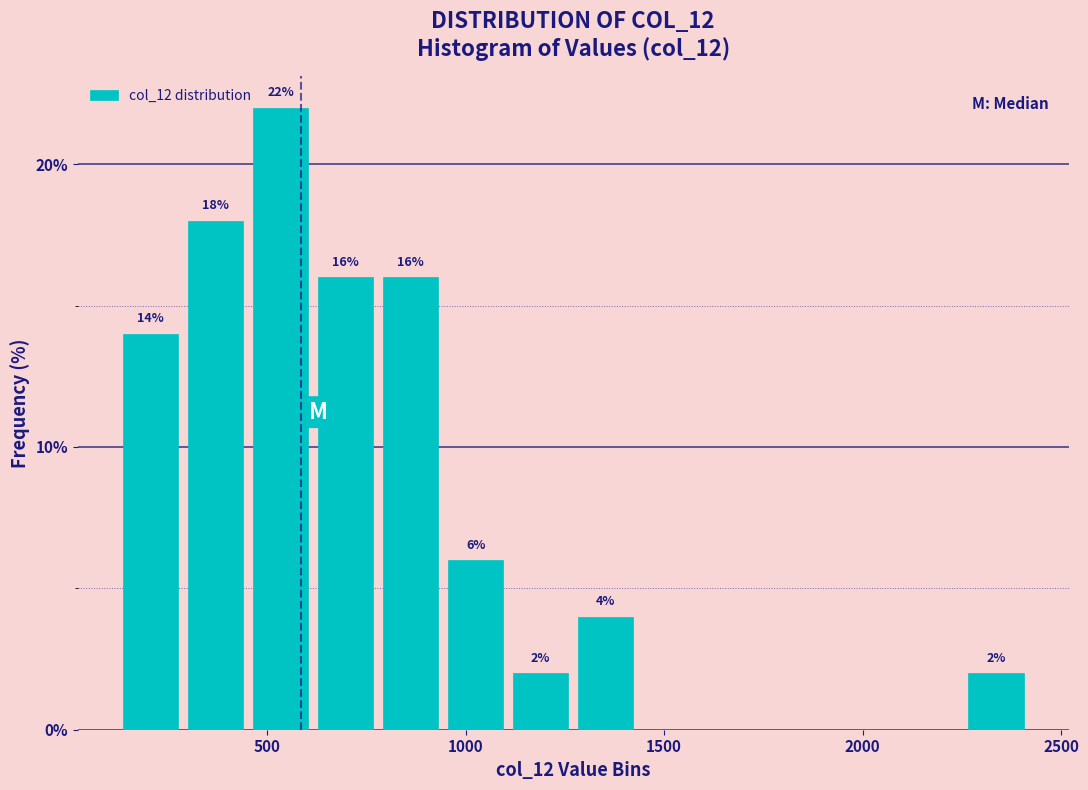

Read against the x-axis, roughly where is the centre of the tallest bar?

550